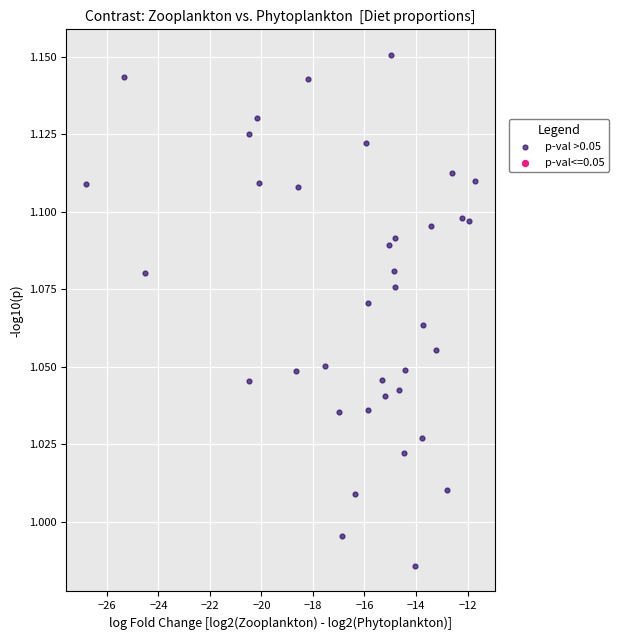

What is the range of X values (max minus min)?

15.1